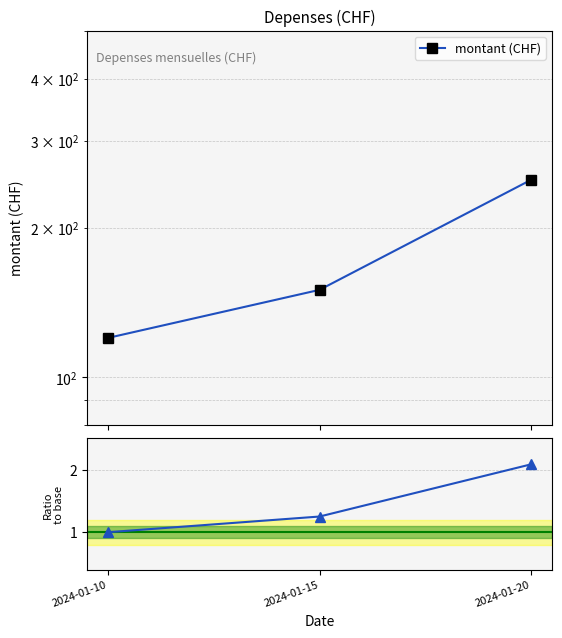

Which category has the highest value across all series?

2024-01-20